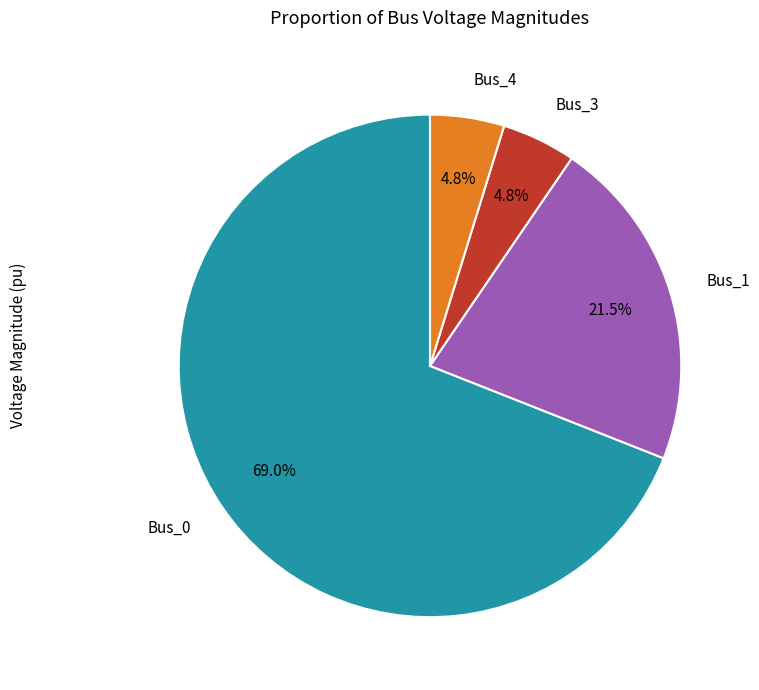

To the nearest percent, what is the average slice percentage?

25%